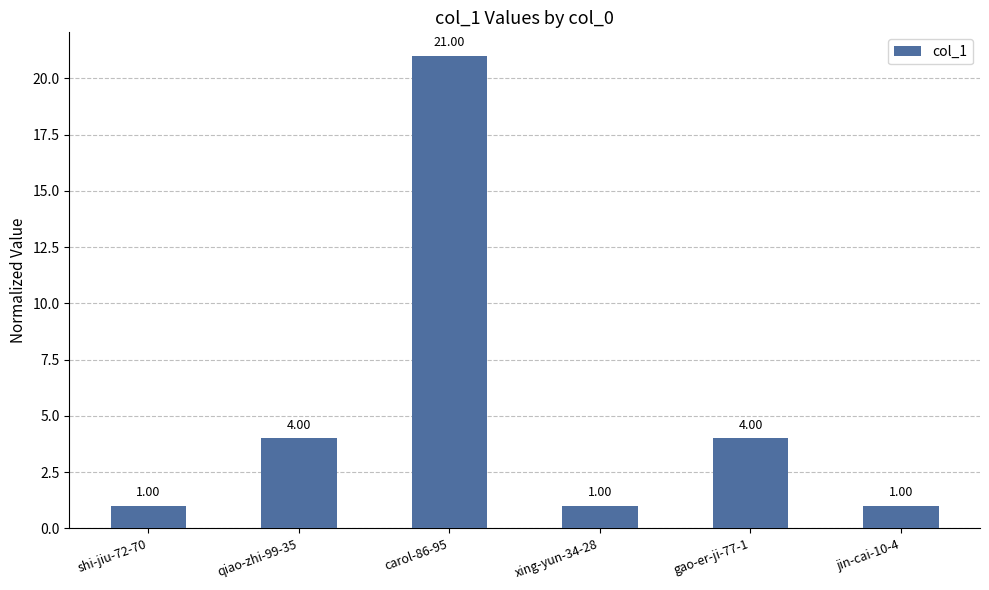

True or false: the data shows 1 at xing-yun-34-28.

True